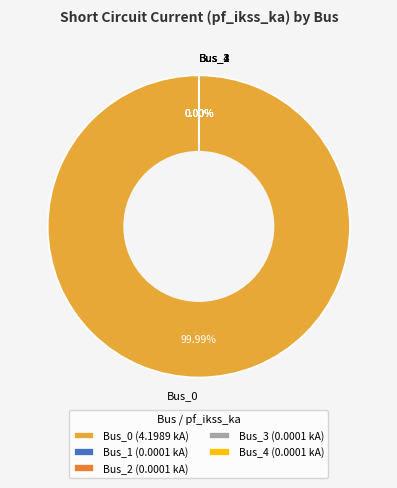

How much of the chart is everything except Bus_2?

100.0%